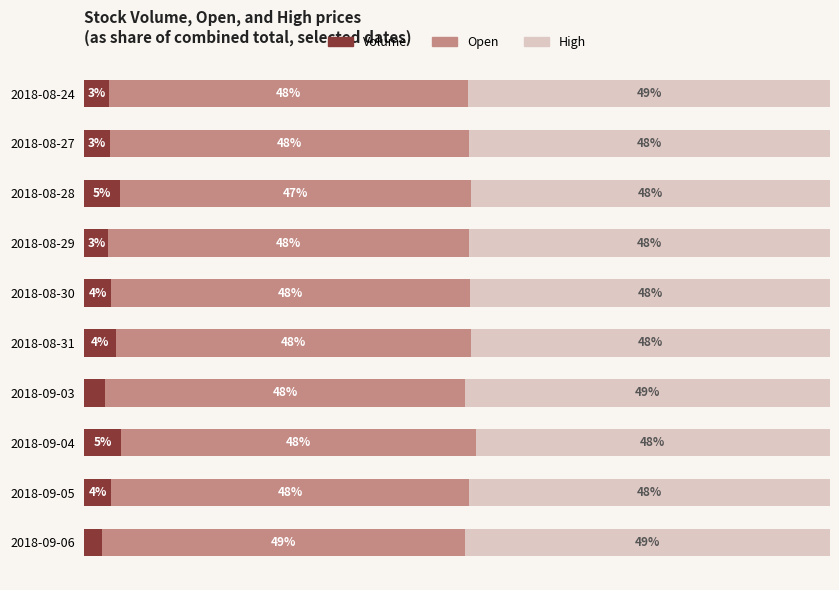

At which label does Volume reach its minimum?

2018-09-06